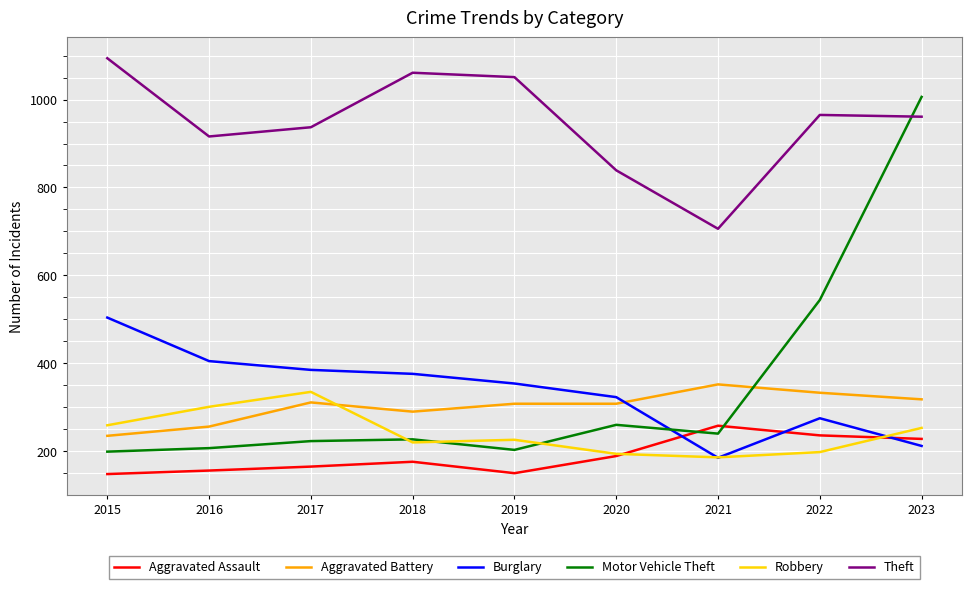

Rank the series at 2016 from lowest to highest value.

Aggravated Assault, Motor Vehicle Theft, Aggravated Battery, Robbery, Burglary, Theft